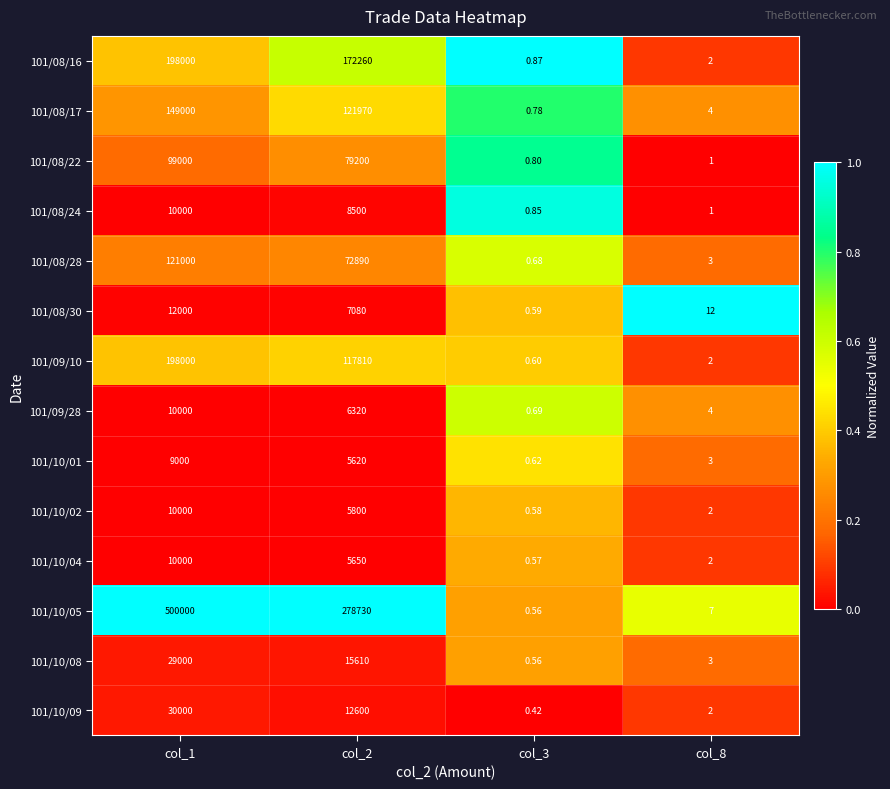

How many values in the 101/09/10 series are below 117810?

2